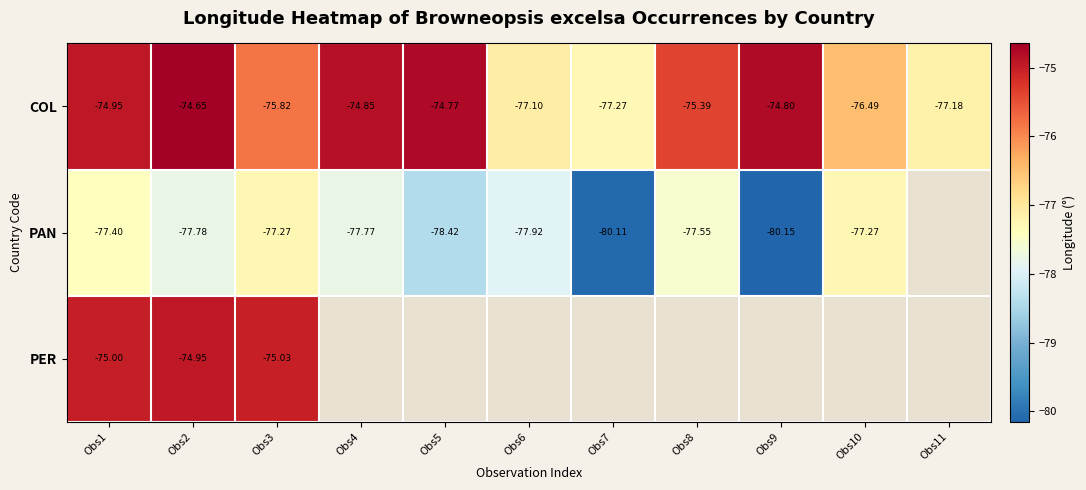

Rank the series at Obs1 from lowest to highest value.

PAN, PER, COL